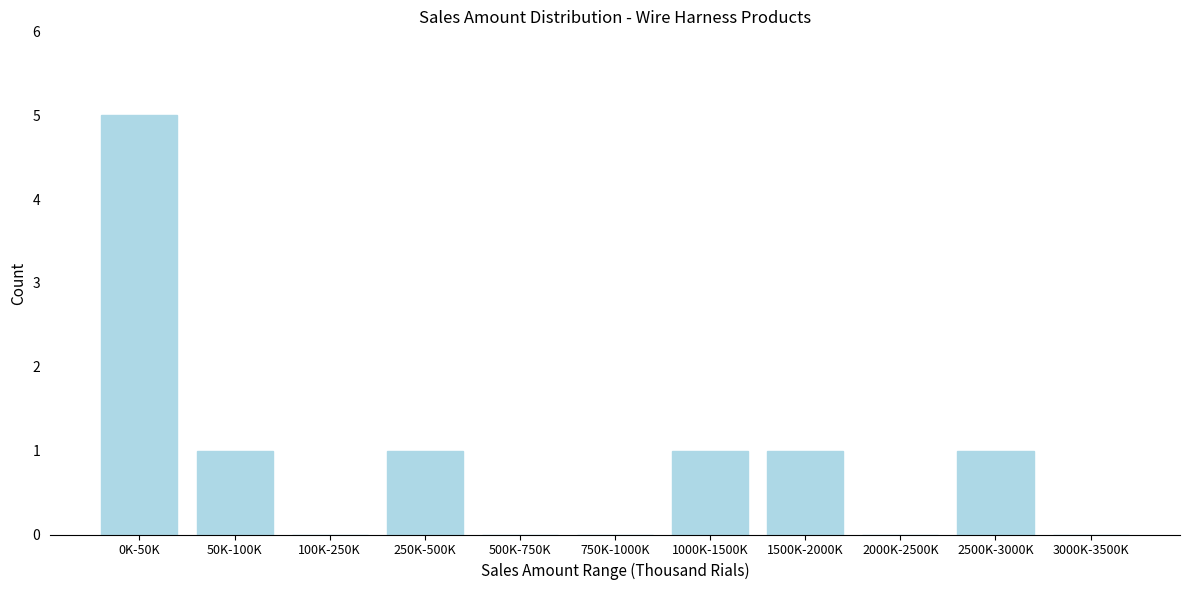

Reading left to right, extract all data points from this chart.

0K-50K=5	50K-100K=1	100K-250K=0	250K-500K=1	500K-750K=0	750K-1000K=0	1000K-1500K=1	1500K-2000K=1	2000K-2500K=0	2500K-3000K=1	3000K-3500K=0